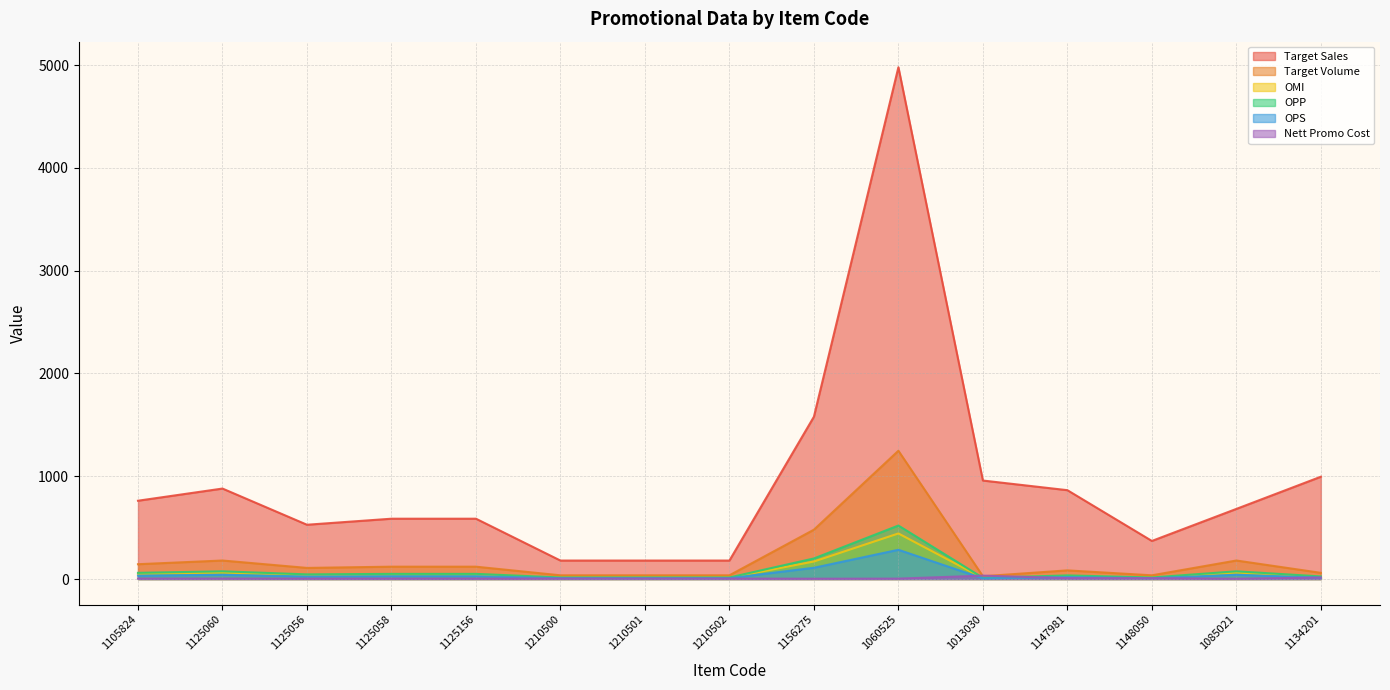

Does the chart have visible grid lines?

Yes